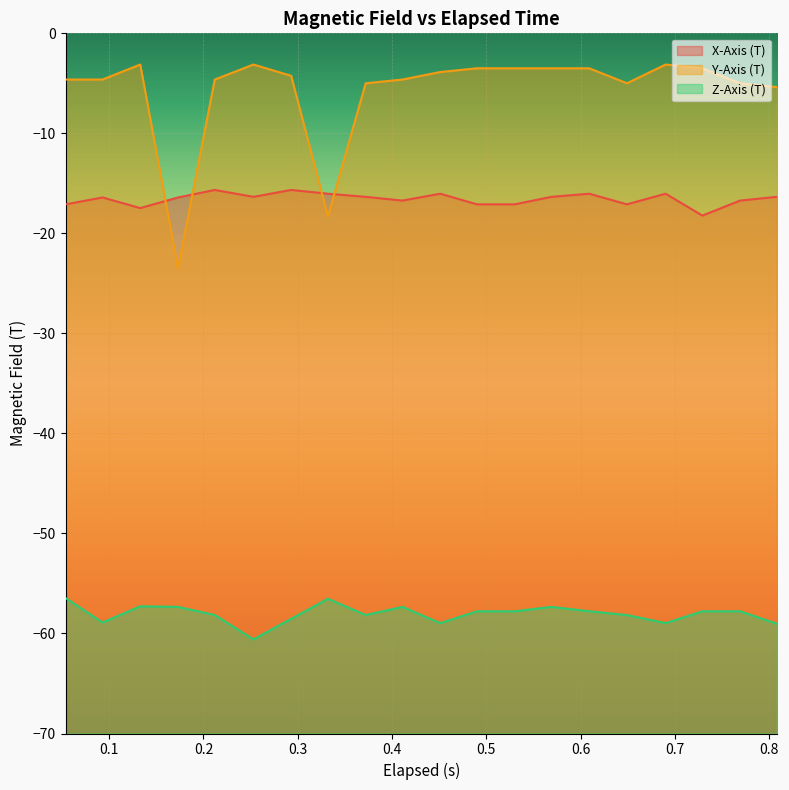

Which series has the largest total across all categories?

Y-Axis (T)